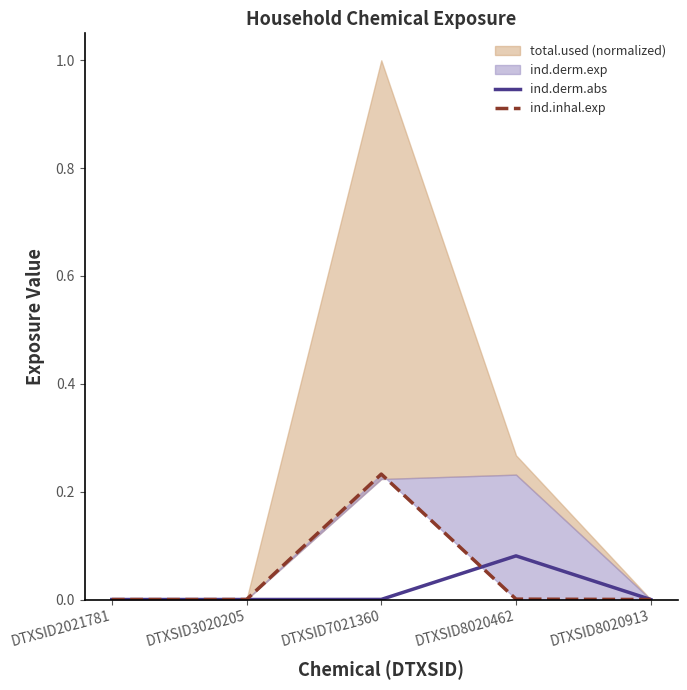

The value of ind.derm.abs at DTXSID2021781 is -0.1. True or false?

False